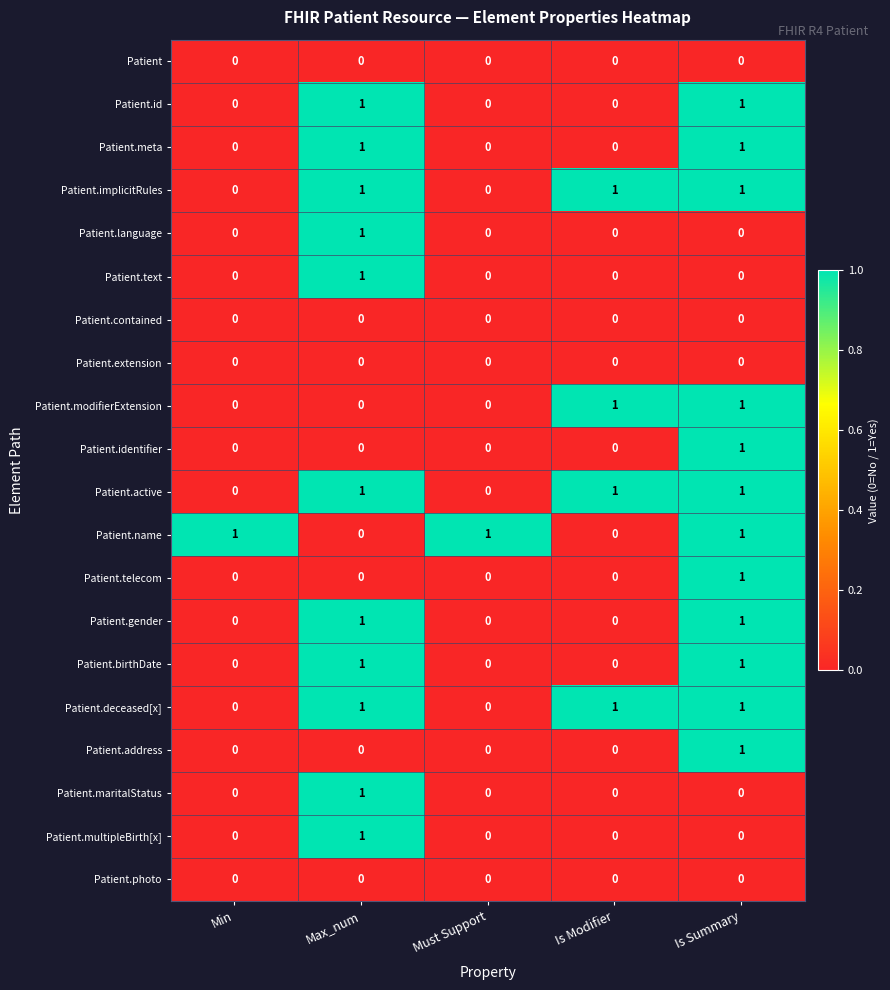

True or false: Patient.gender has a value of 0 at Min.

True